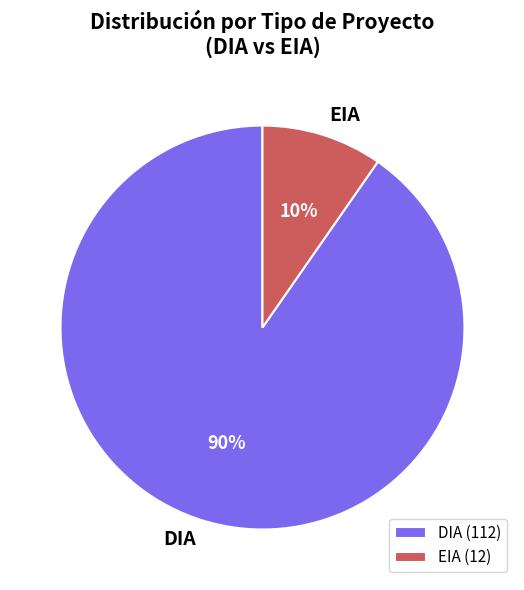

What percentage is the DIA slice, to the nearest percent?

90%